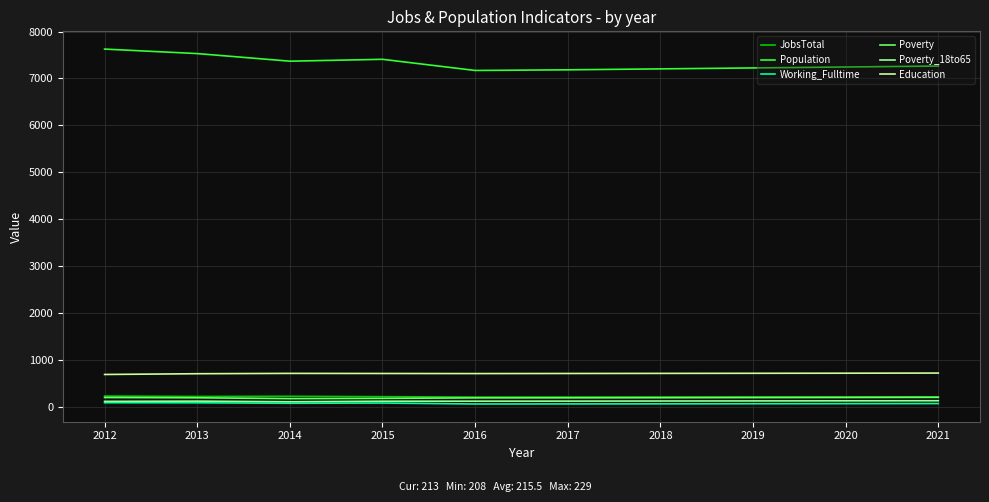

True or false: JobsTotal and Population intersect in this chart.

False